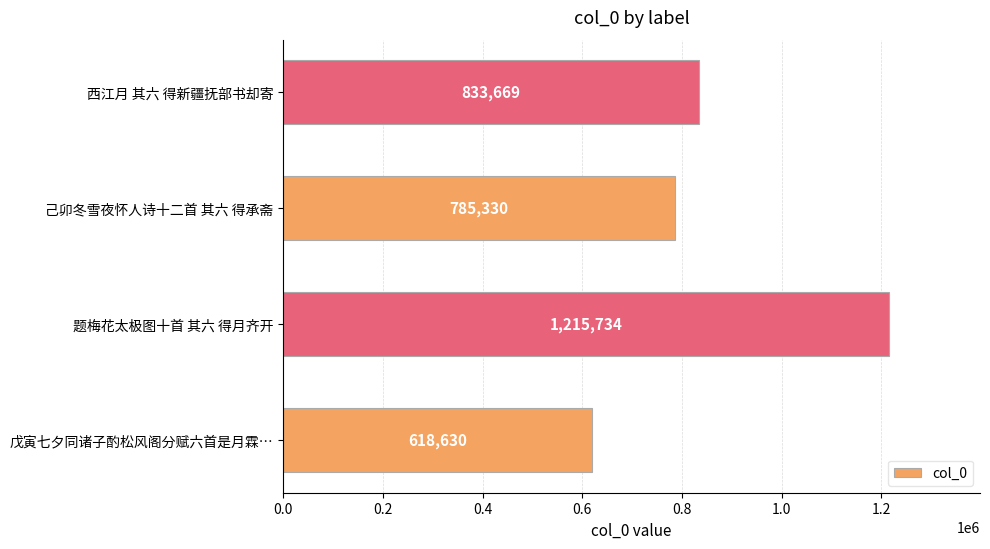

What is the smallest value displayed?

618630